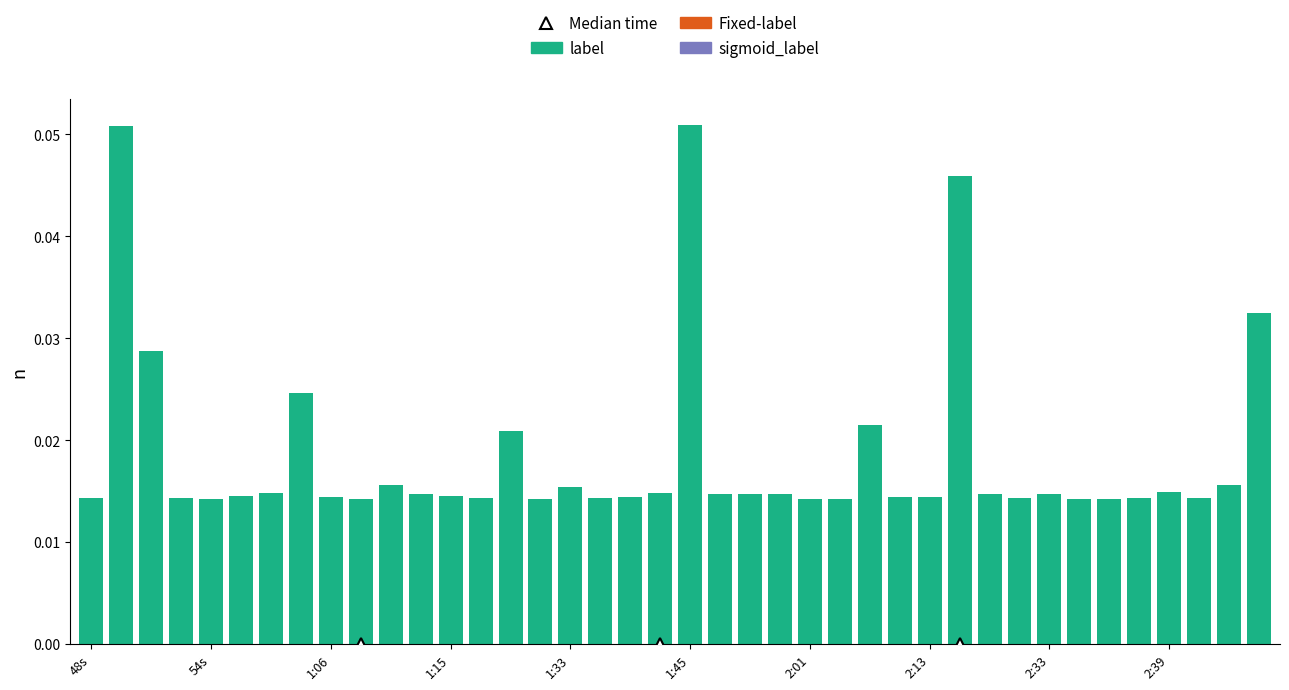

How many values are between 0 and 1?

40